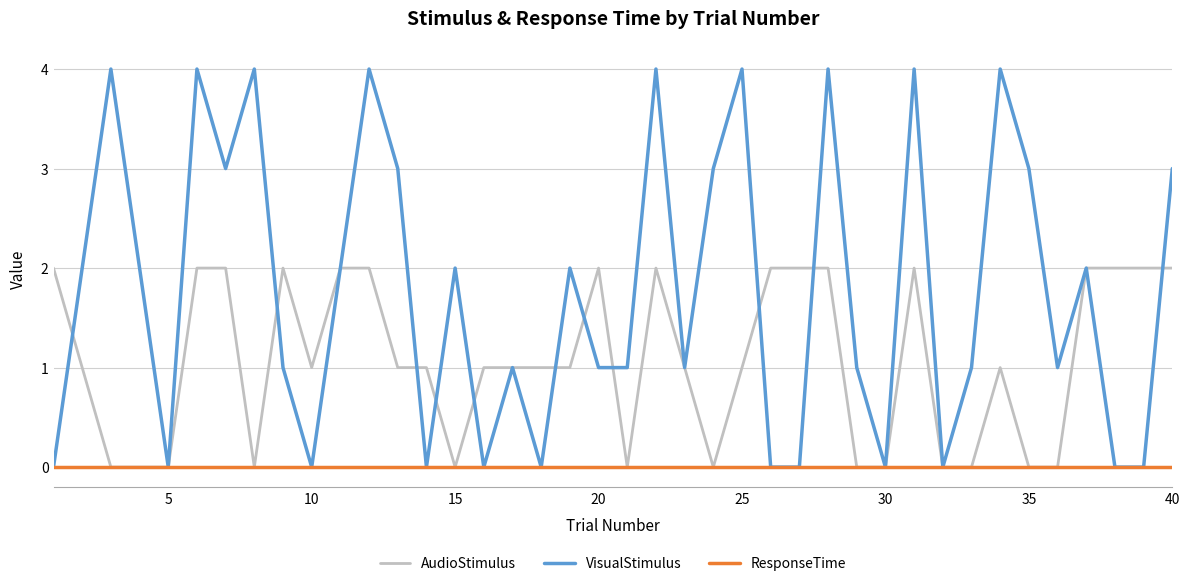

Rank the series by their average value, from lowest to highest.

ResponseTime, AudioStimulus, VisualStimulus